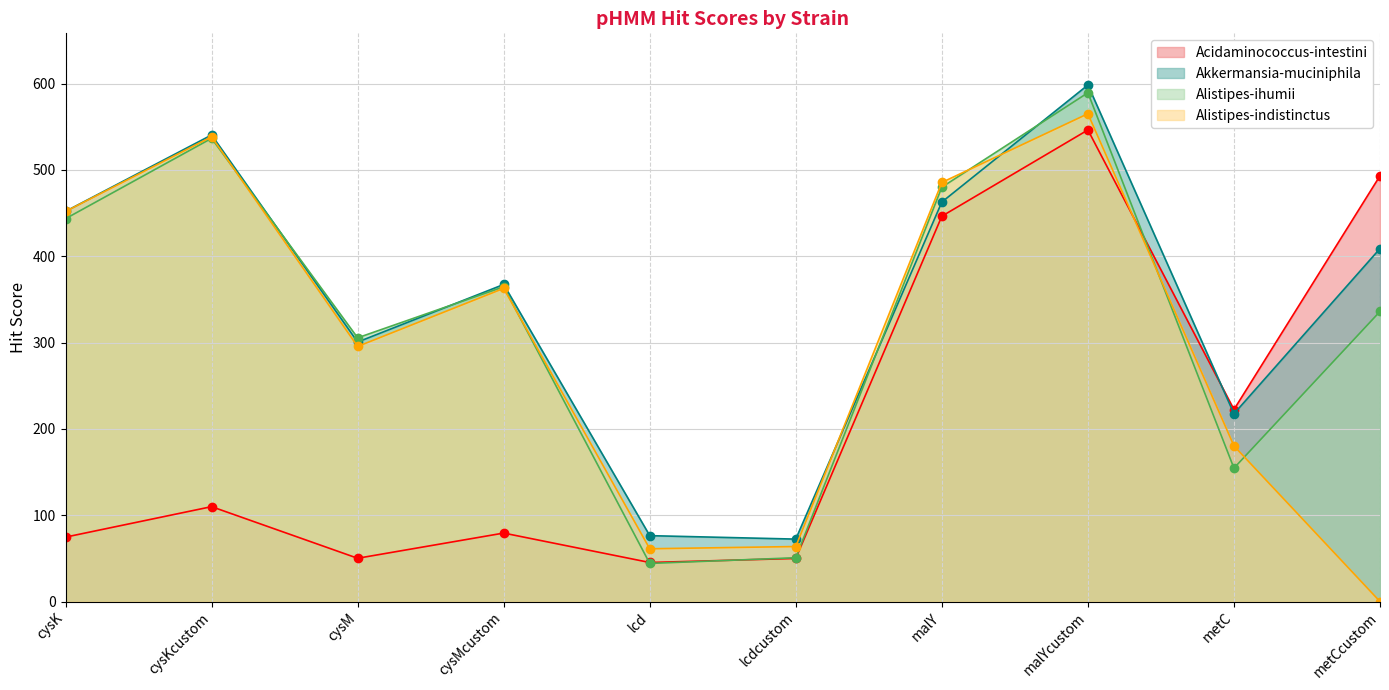

What is the total value across all series at lcd?

226.7